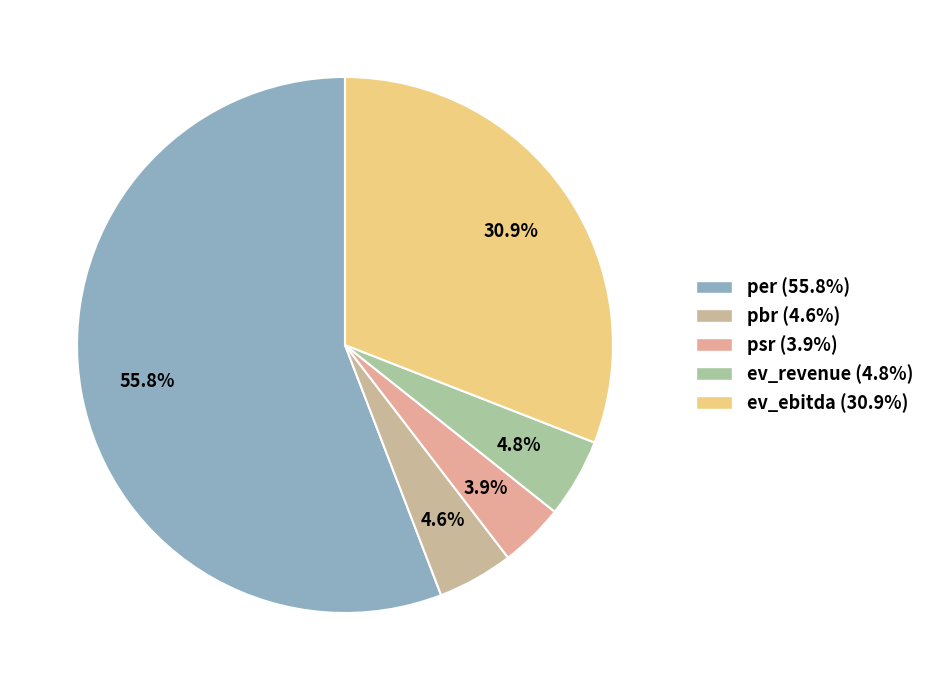

To the nearest percent, what portion does per represent?

56%